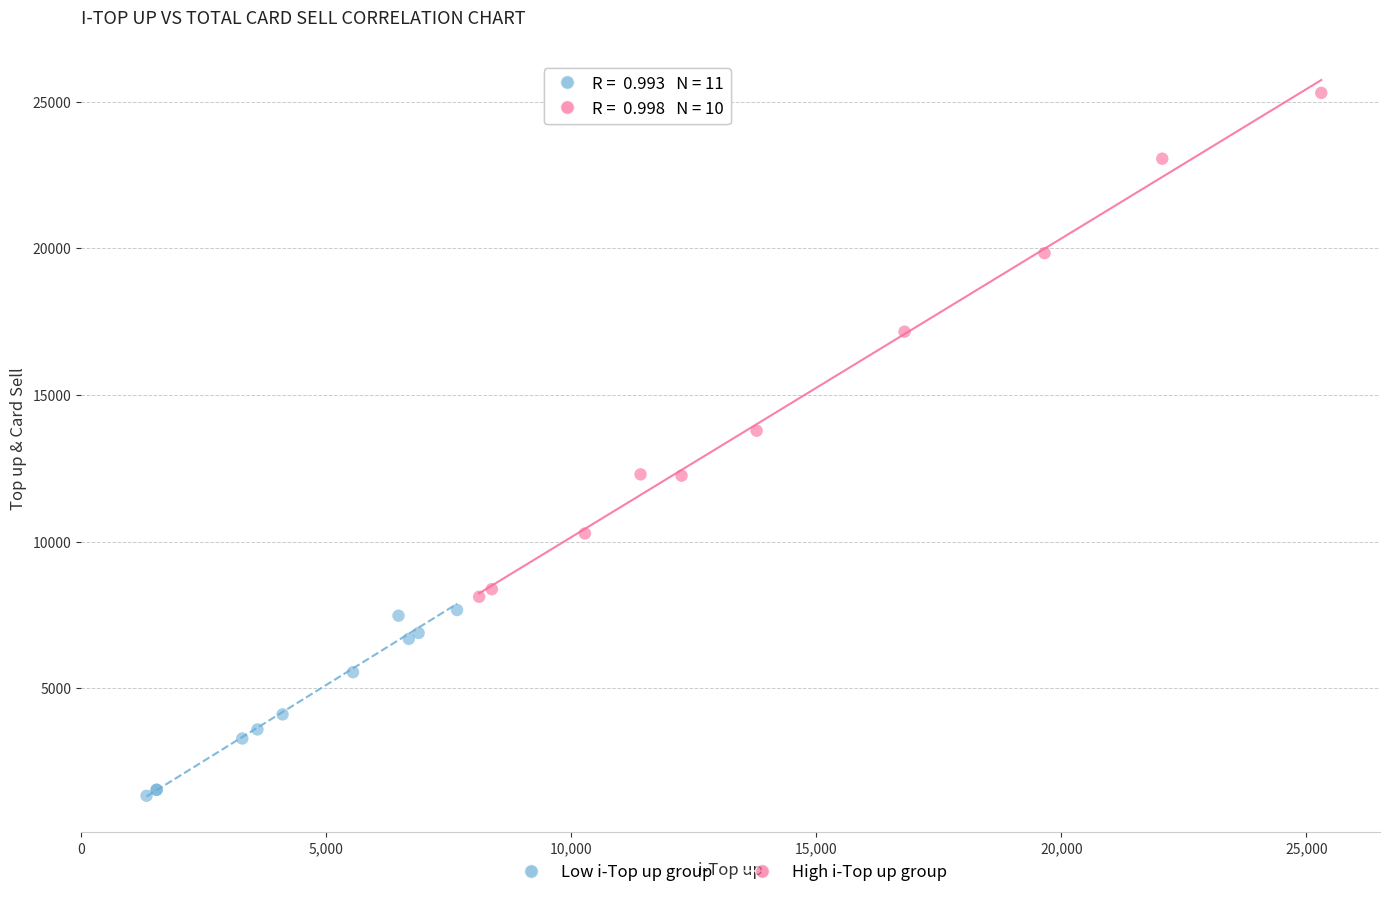

Which series has the widest spread of Y values?

High i-Top up group